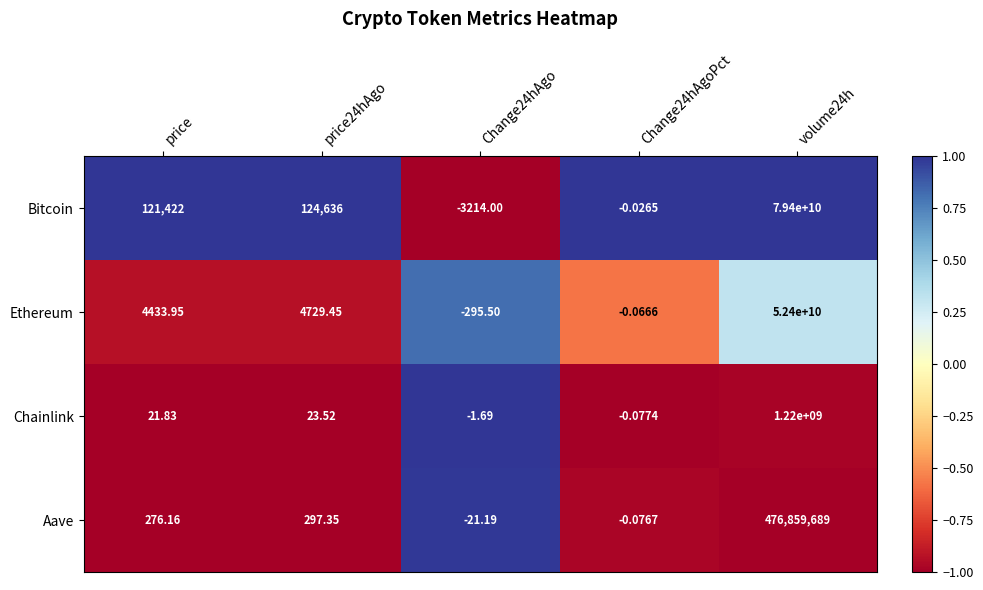

Between price and volume24h, which series saw the biggest shift?

Bitcoin